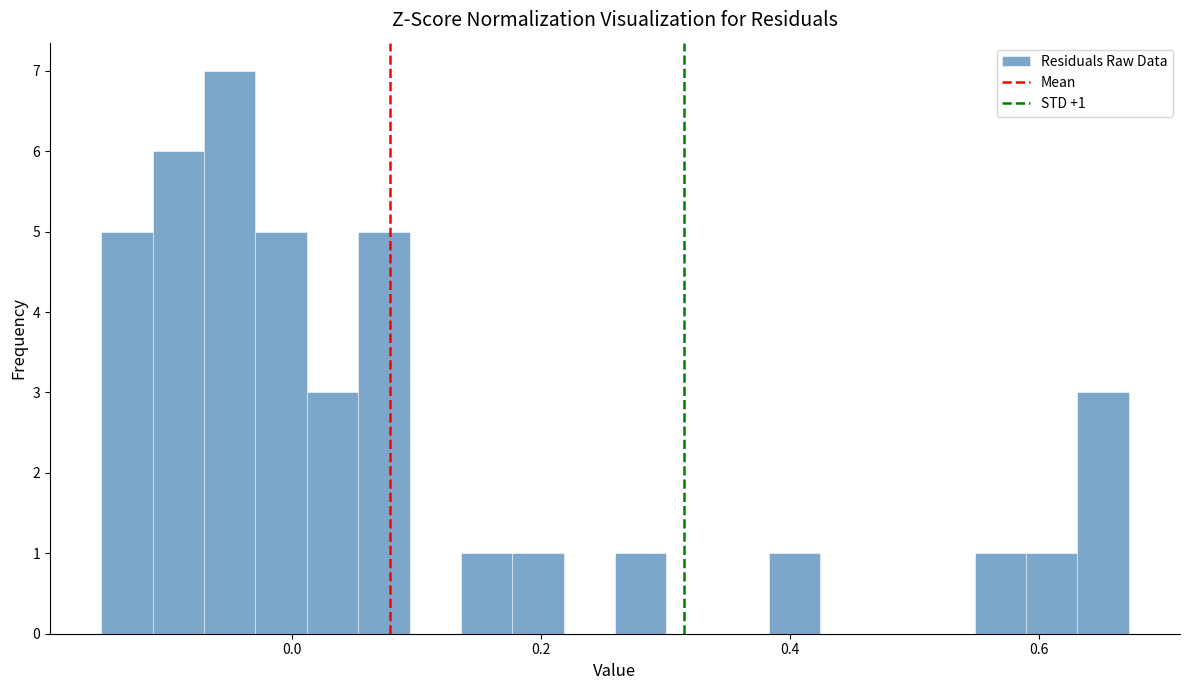

Around what value on the x-axis is the tallest bar? Give the approximate position of its centre, as read against the axis.

-0.06